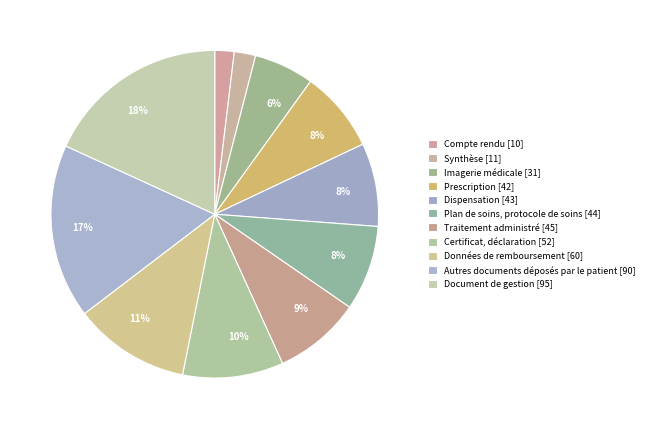

How many slices are in this pie chart?

11